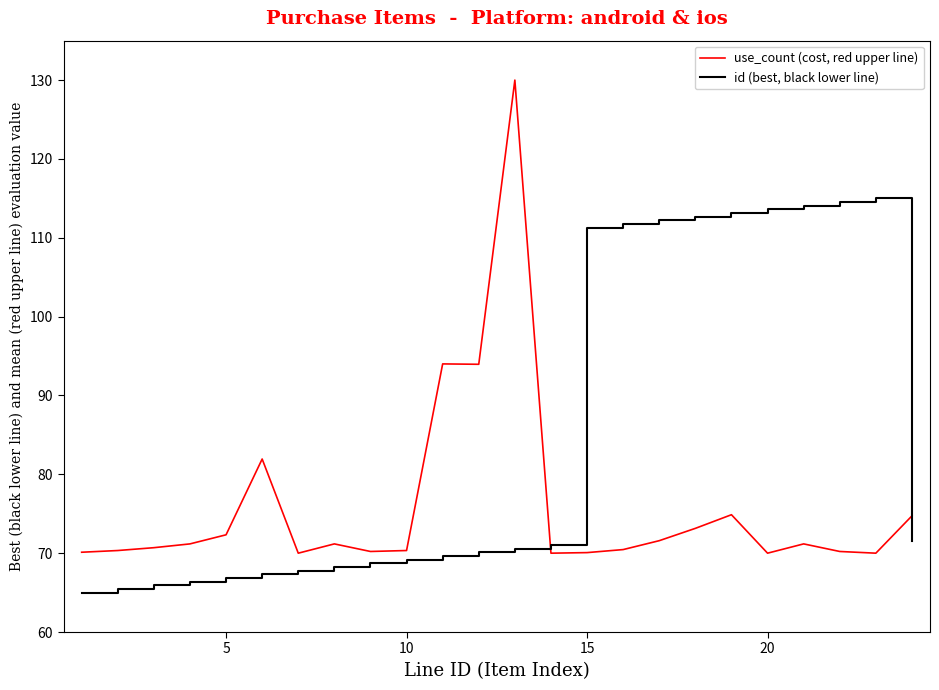

Which series has the largest range (max minus min)?

use_count (cost, red upper line)